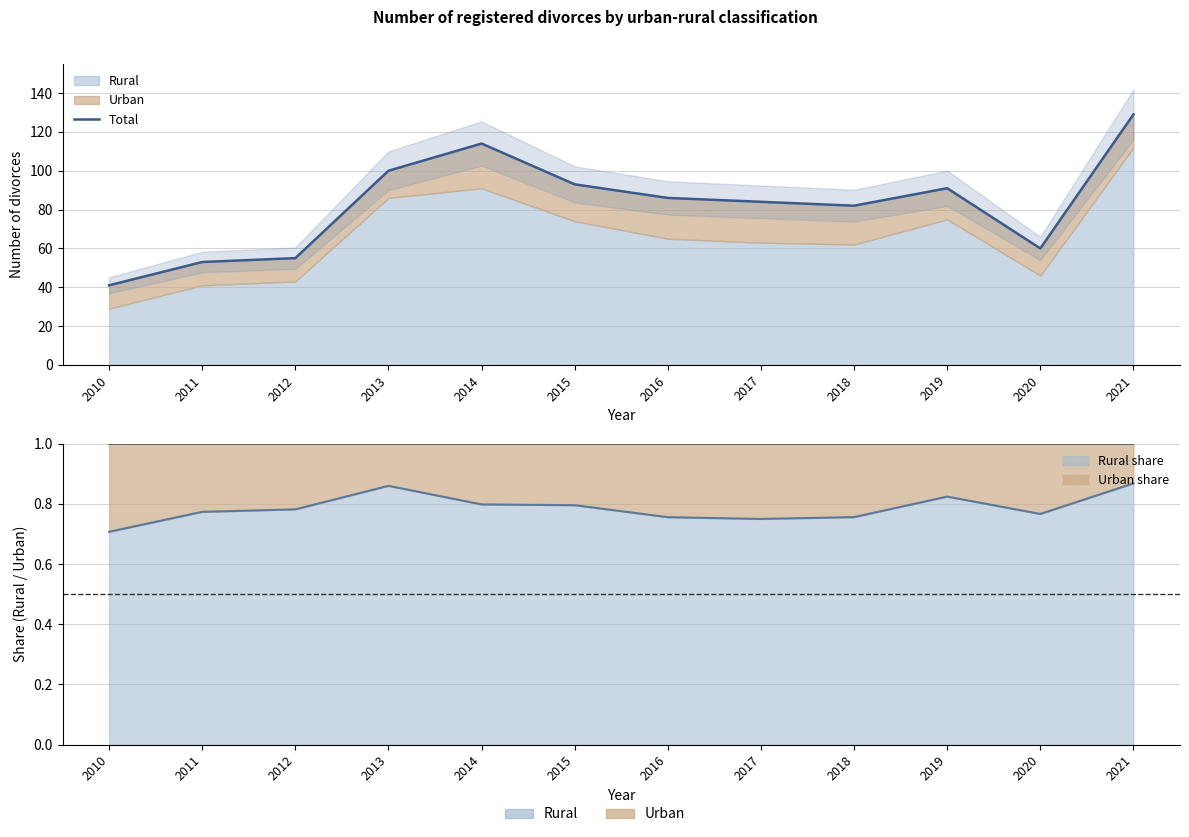

What is the difference between the maximum and minimum values?

88